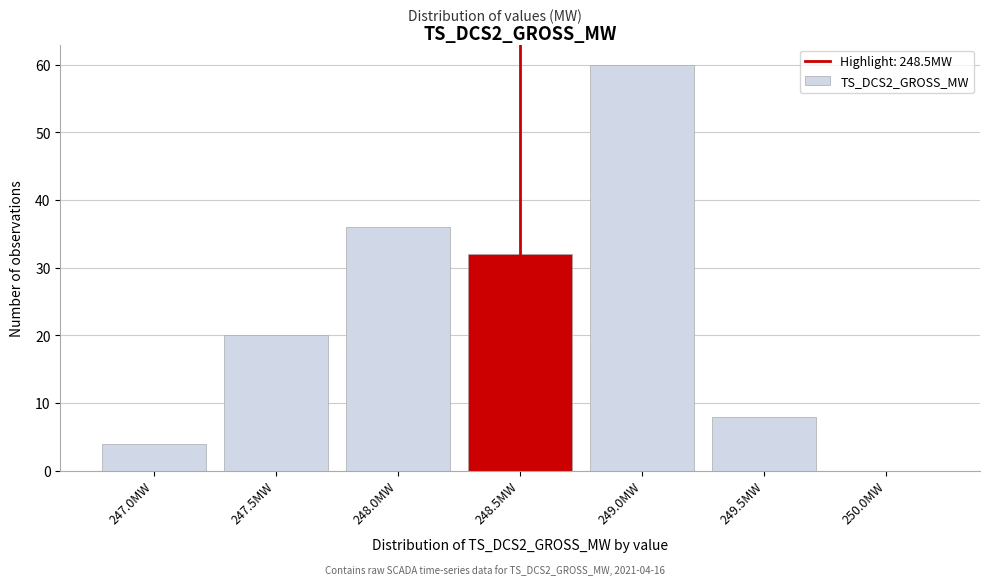

Reading left to right, list all the values displayed in this chart.

247.0MW=4	247.5MW=20	248.0MW=36	248.5MW=32	249.0MW=60	249.5MW=8	250.0MW=0